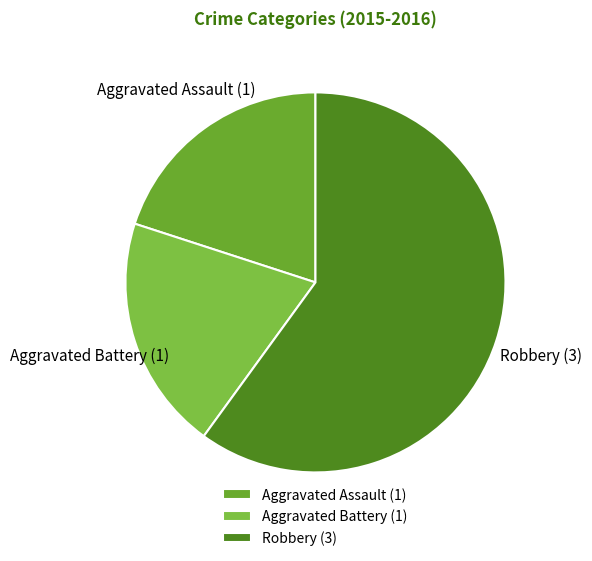

True or false: Aggravated Assault accounts for 5% of the total.

False